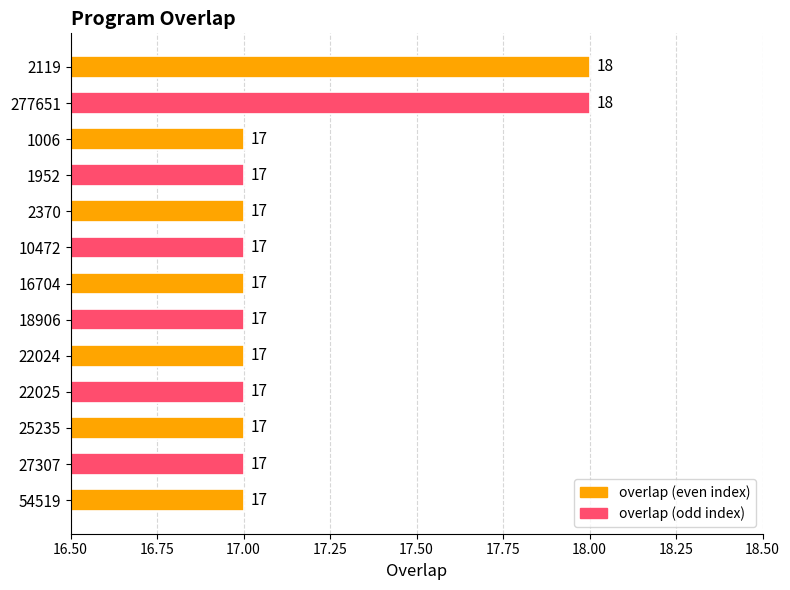

Does the chart contain stacked bars?

No